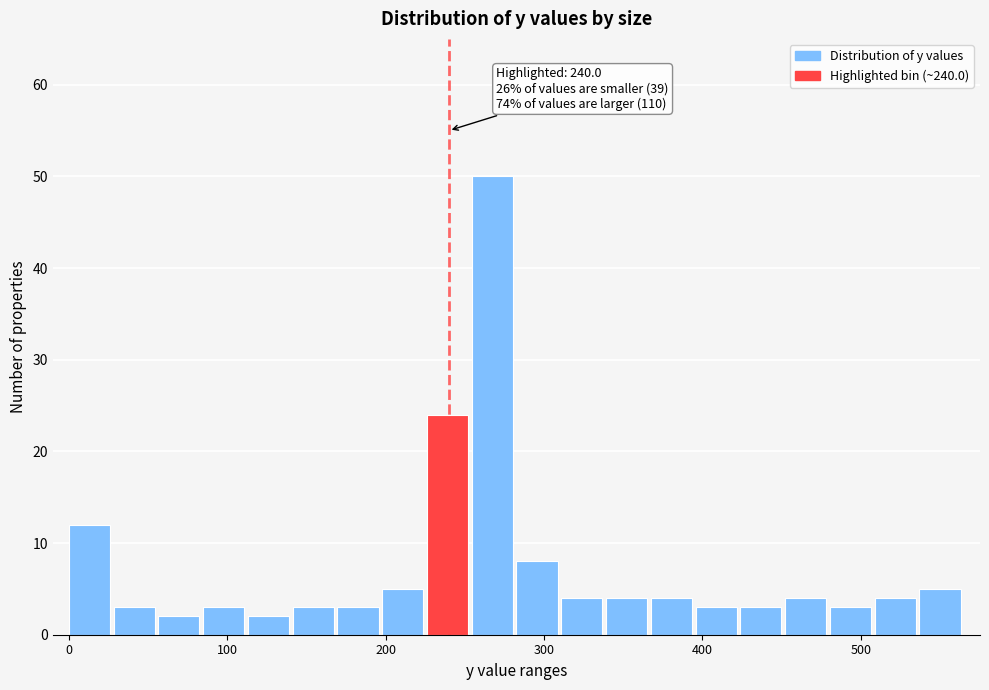

Read against the x-axis, roughly where is the centre of the tallest bar?

270